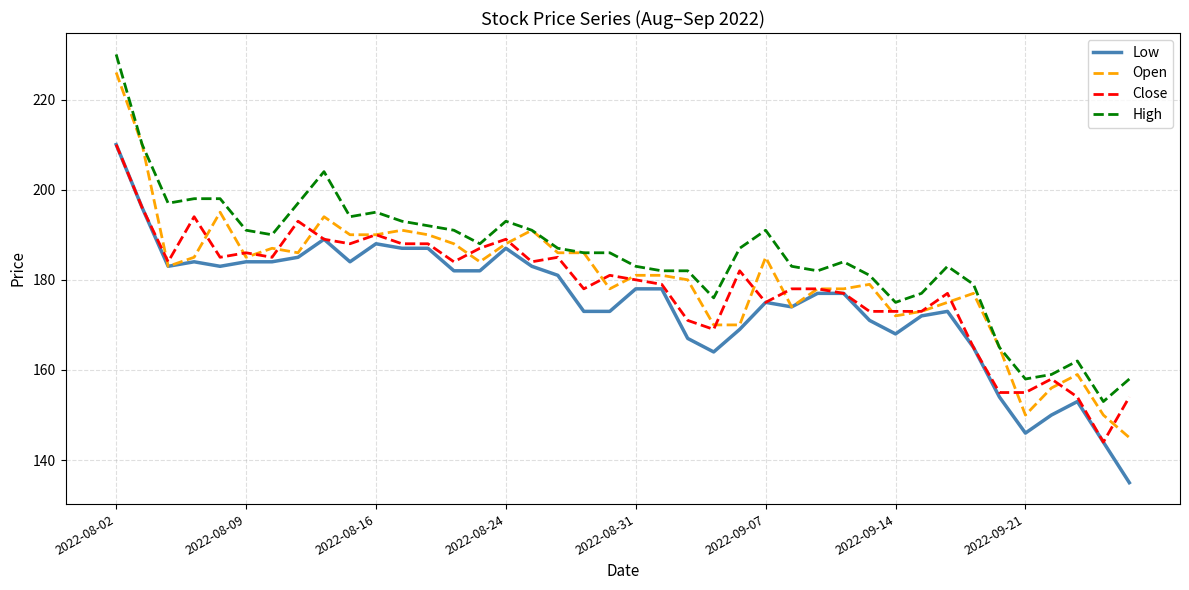

True or false: High and Low intersect in this chart.

False